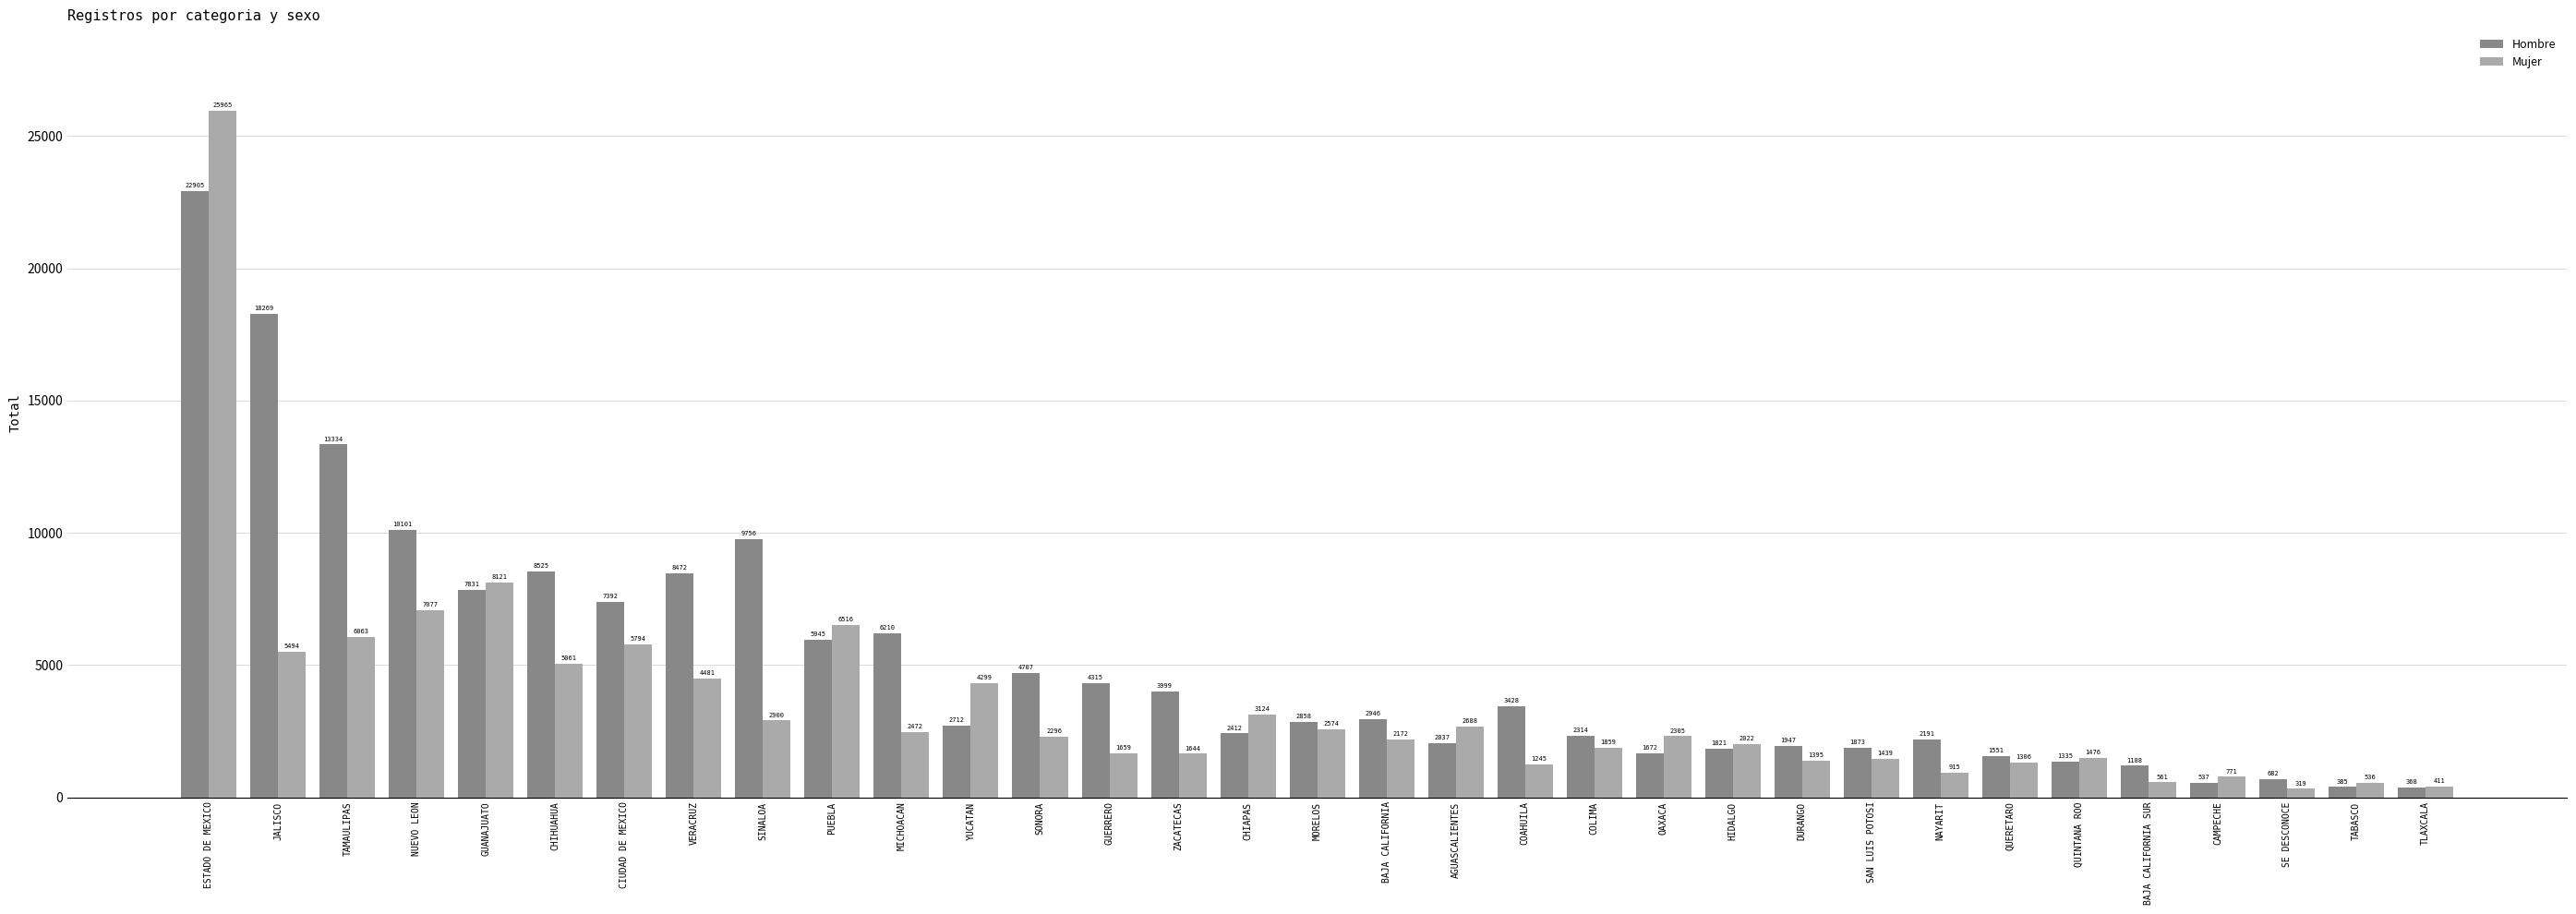

Which category has the highest value in the Hombre series?

ESTADO DE MEXICO